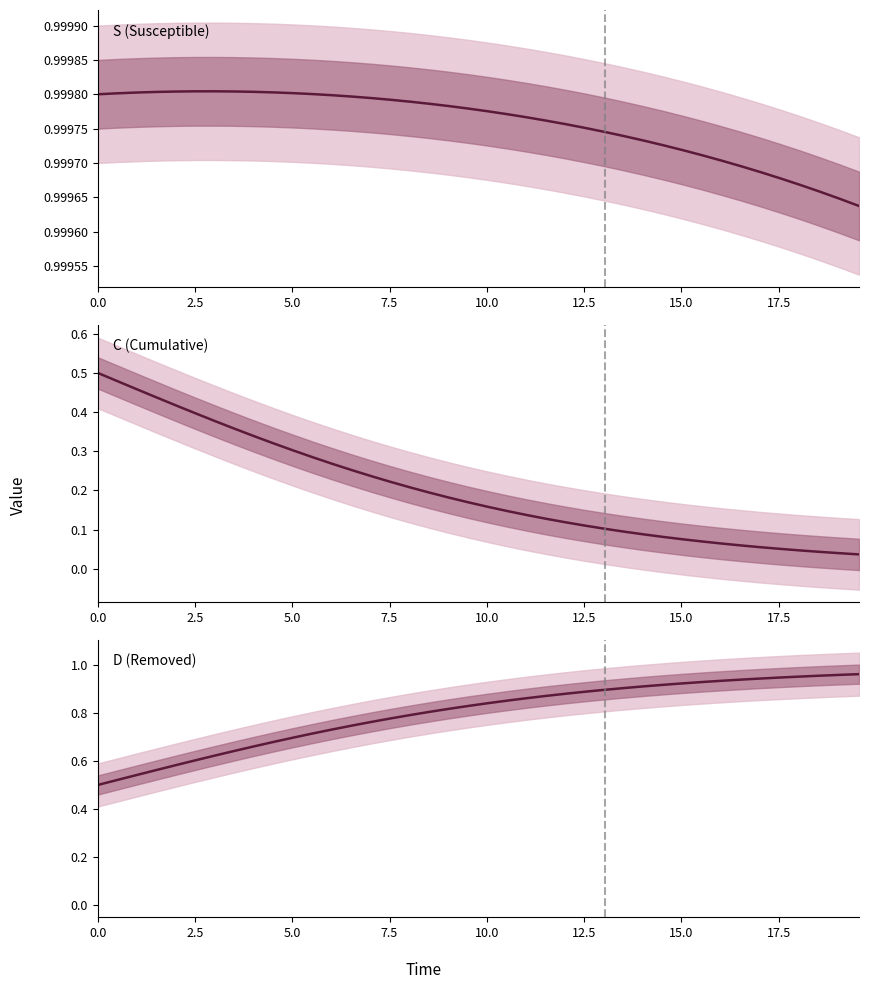

Rank the series by their maximum value, from highest to lowest.

S (Susceptible), D (Removed), C (Cumulative)